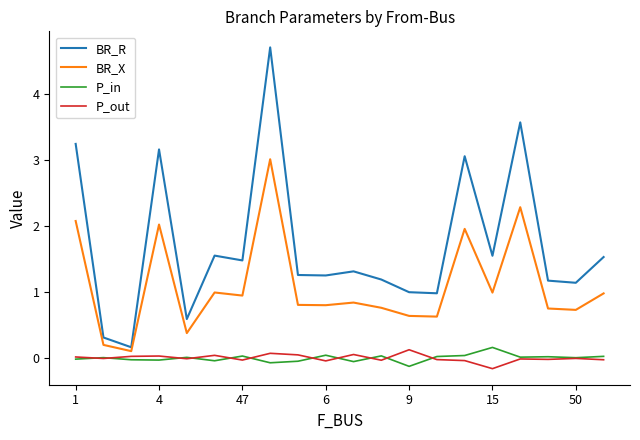

Which series has the largest range (max minus min)?

BR_R